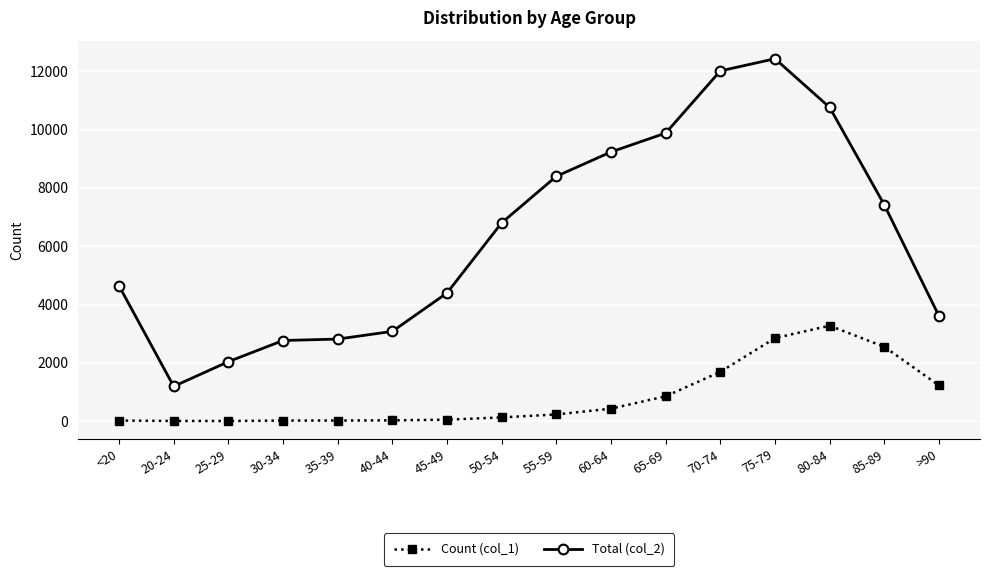

What is the sum of the Count (col_1) values at 20-24 and 45-49?

51